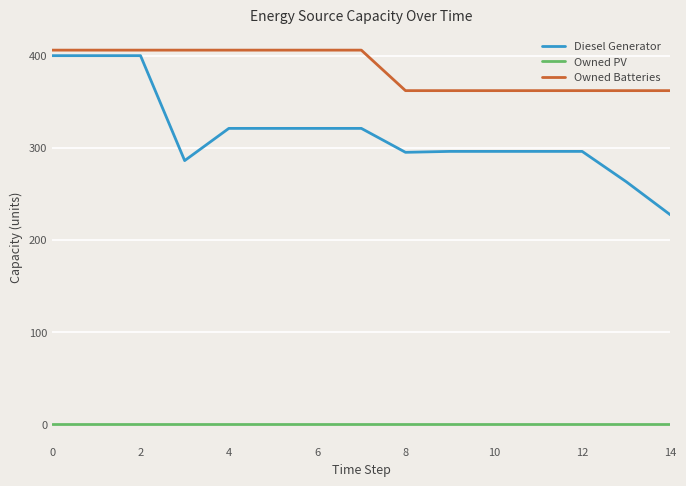

List the series in order of their overall mean, lowest first.

Owned PV, Diesel Generator, Owned Batteries